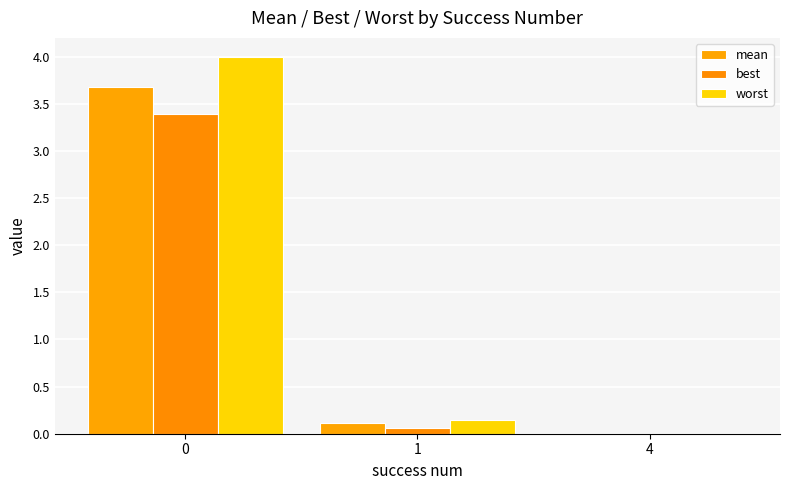

What are all the series names shown in the legend?

mean, best, worst